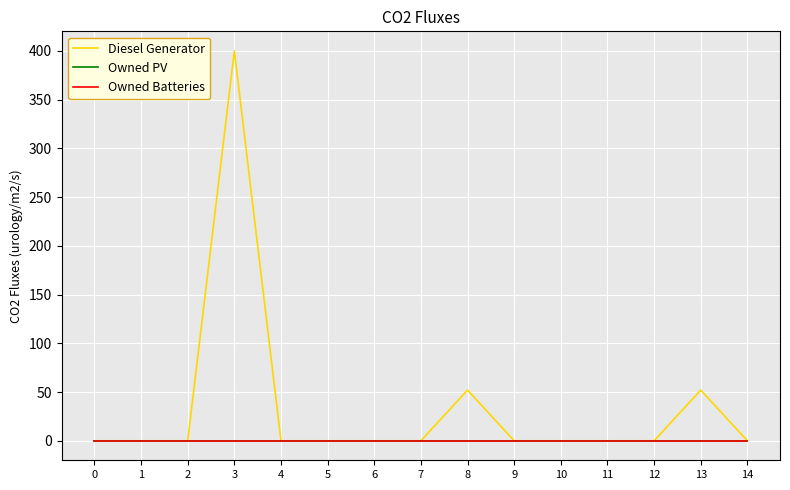

Which series has the largest total across all categories?

Diesel Generator